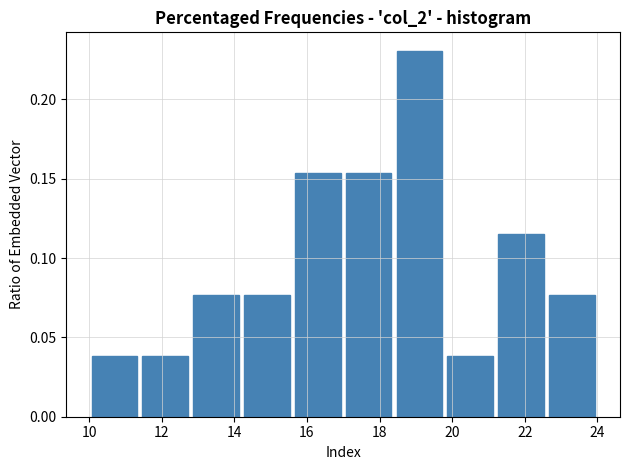

Over which range of the x-axis is the bar tallest?

18.4 to 19.8